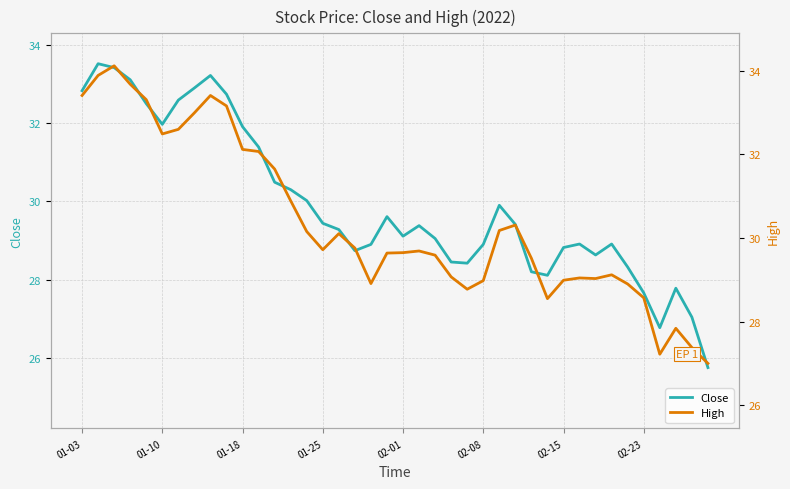

What is the lowest value of the Close series?

25.8